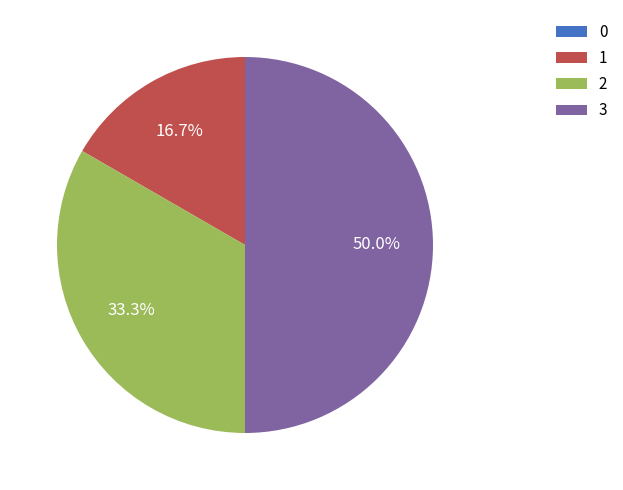

Which has a higher value, 1 or 3?

3